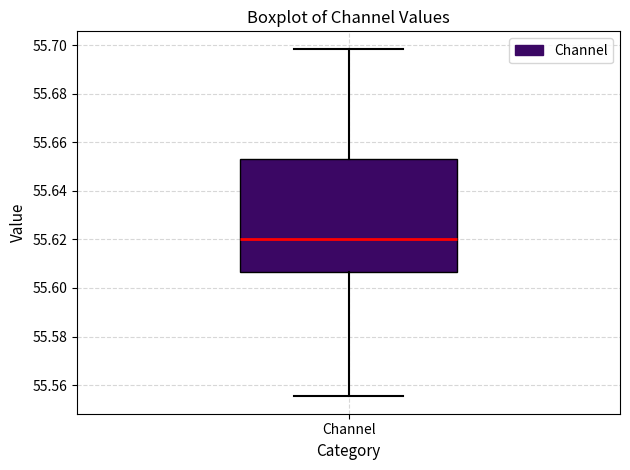

Read this box plot against the y-axis: the position of the median line, the range covered by the box, and the ends of both whiskers. The values are not printed on the chart, so give them approximately, as read against the axis.

median 55.620, box 55.606 to 55.654, whiskers 55.556 to 55.698